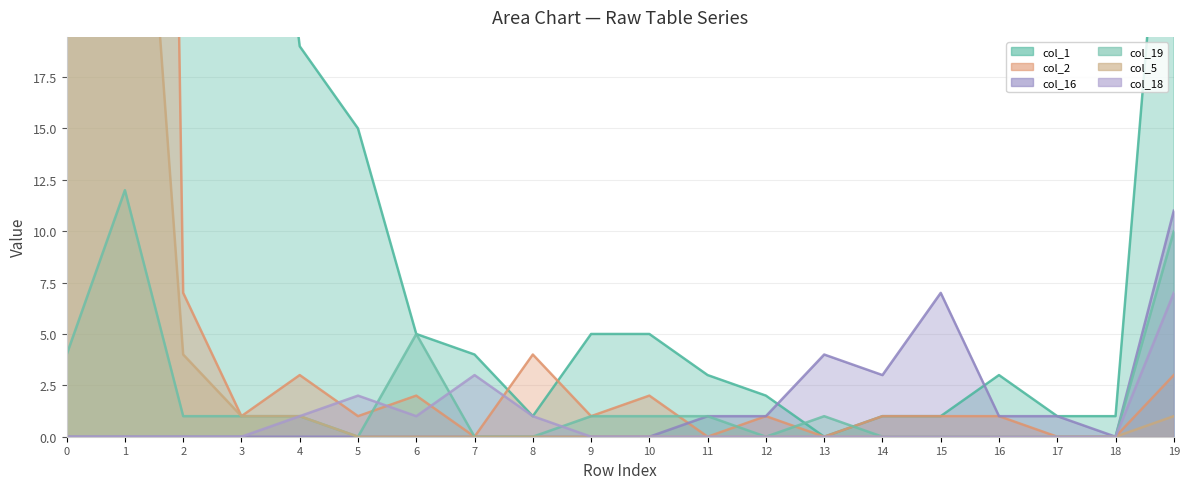

At which category does col_2 reach its first local peak?

4